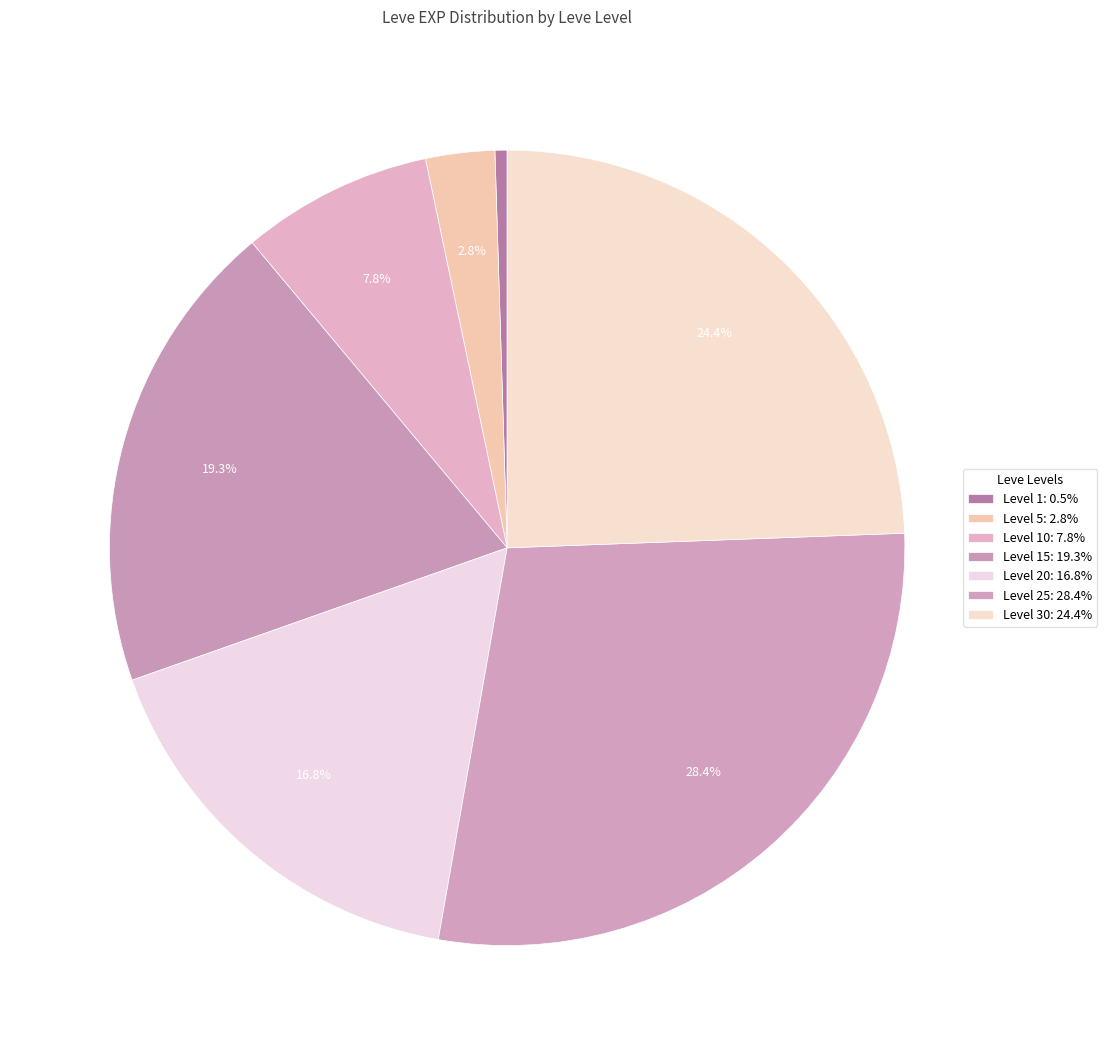

How many slices are in this pie chart?

7